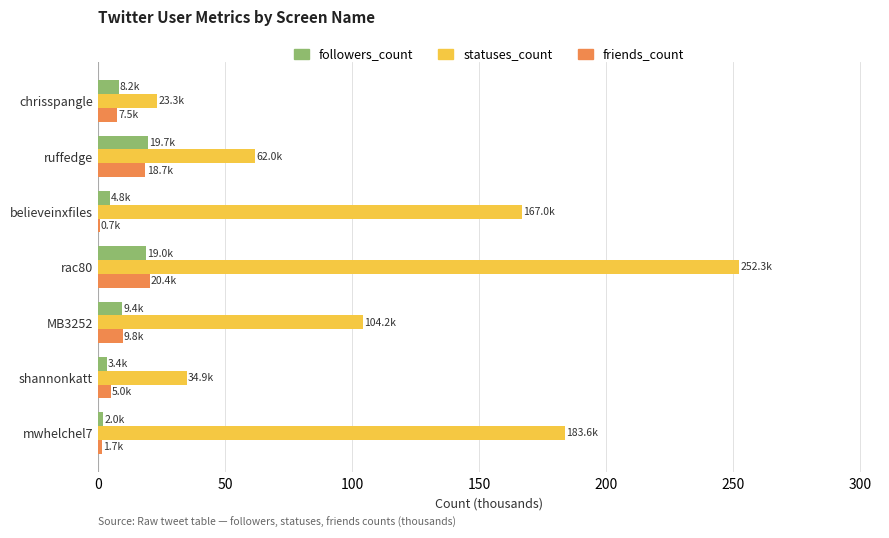

Which category has the highest value across all series?

rac80